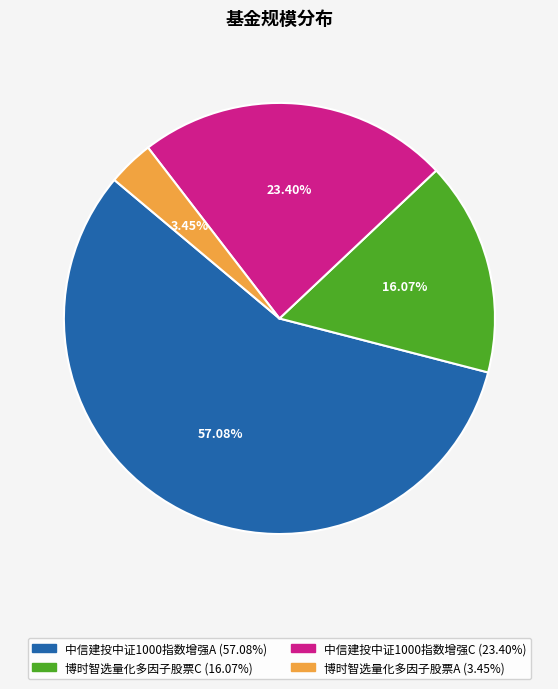

Is the sum of 博时智选量化多因子股票A and 博时智选量化多因子股票C greater than half?

No